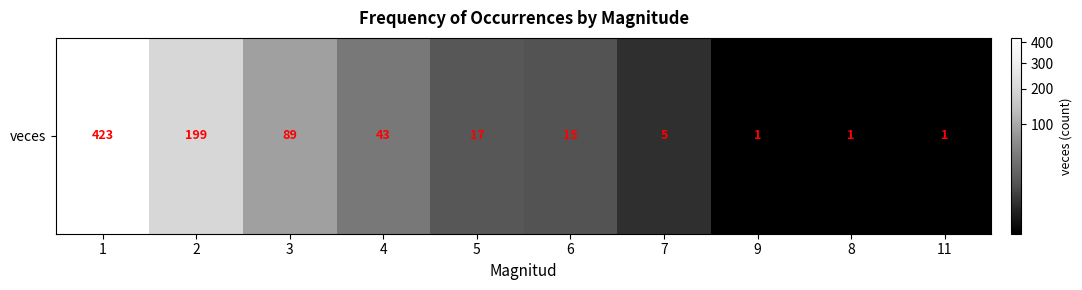

Is it true that the value at 7 is 5?

True